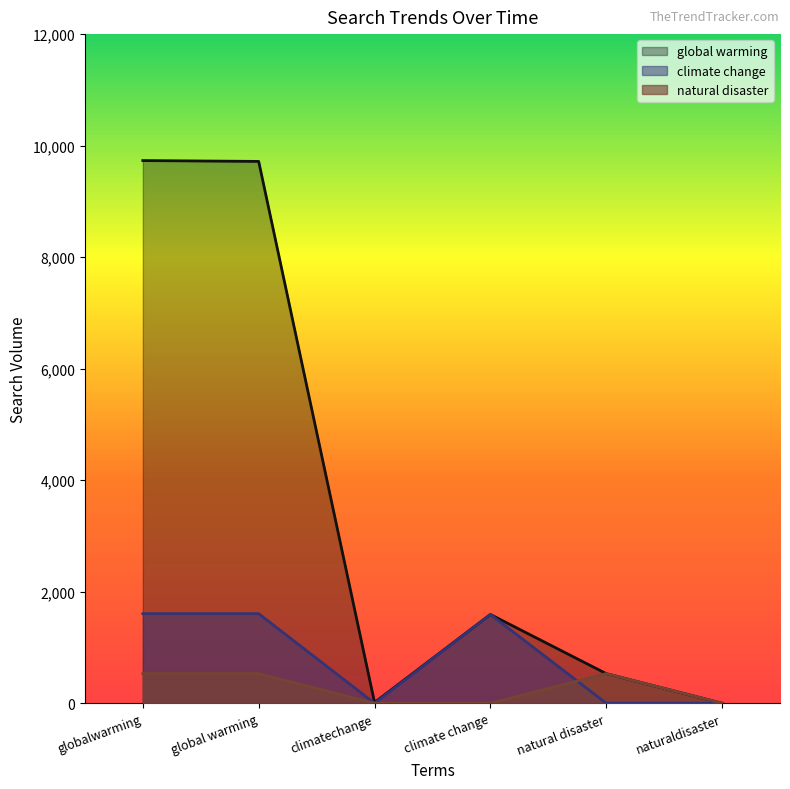

In global warming, how many points are higher than both neighbors (excluding endpoints)?

1